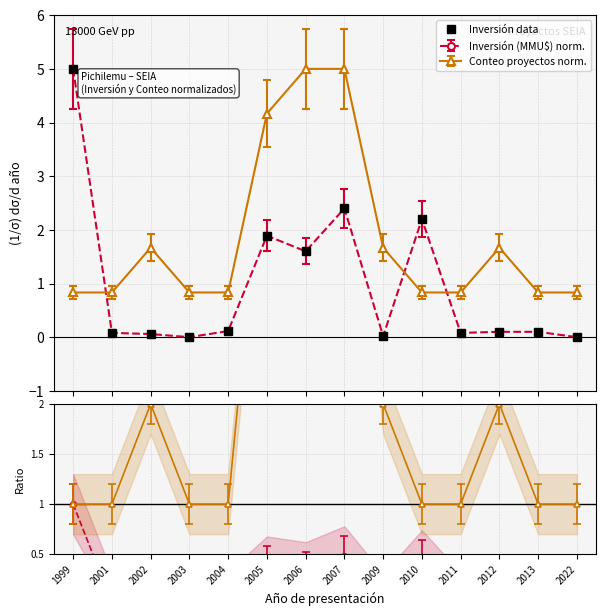

What is the change in value from 2007 to 2010?

-0.2